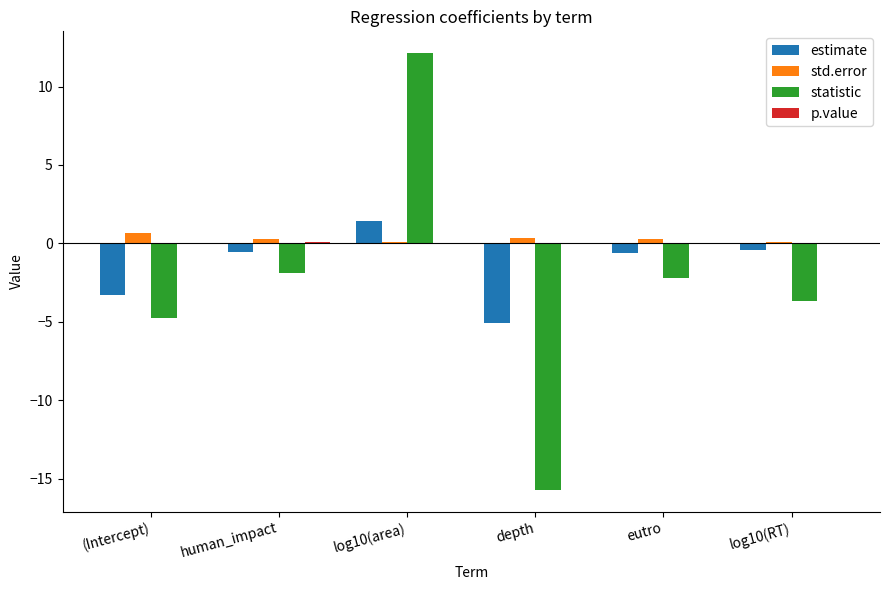

Which category has the highest value across all series?

log10(area)